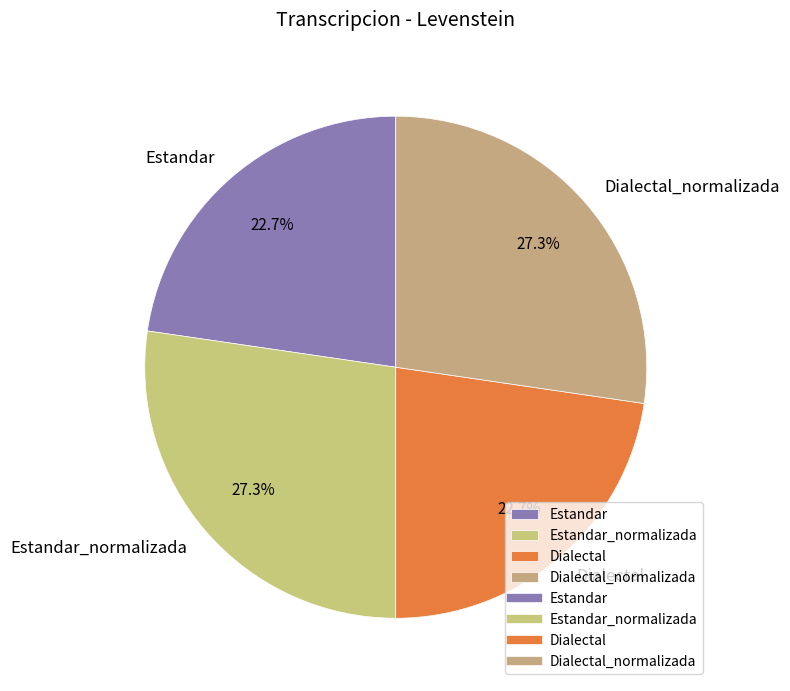

Approximately how many times larger is the value at Estandar compared to Dialectal_normalizada?

0.8